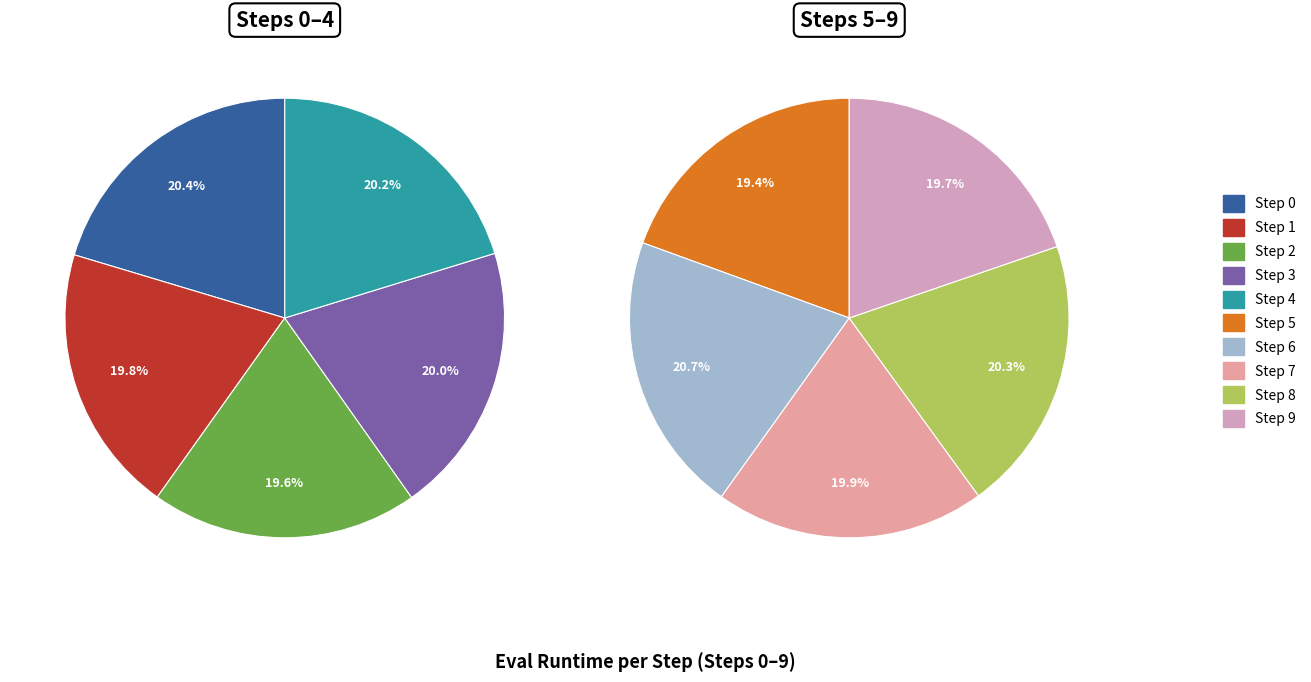

Is it true that Step 3 is 10% of the pie?

True